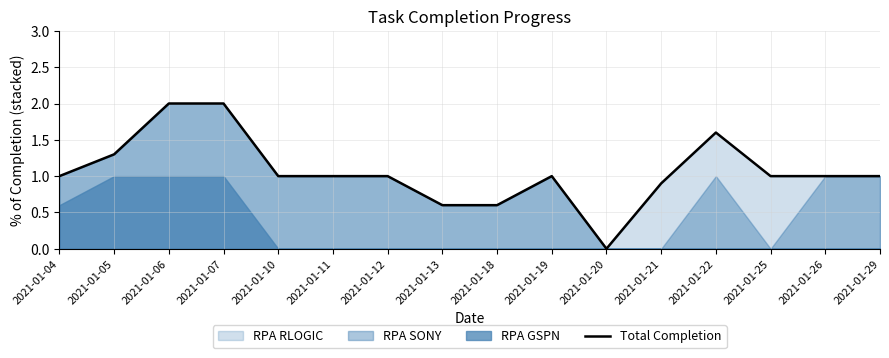

What is the approximate value at 2021-01-05?

1.3